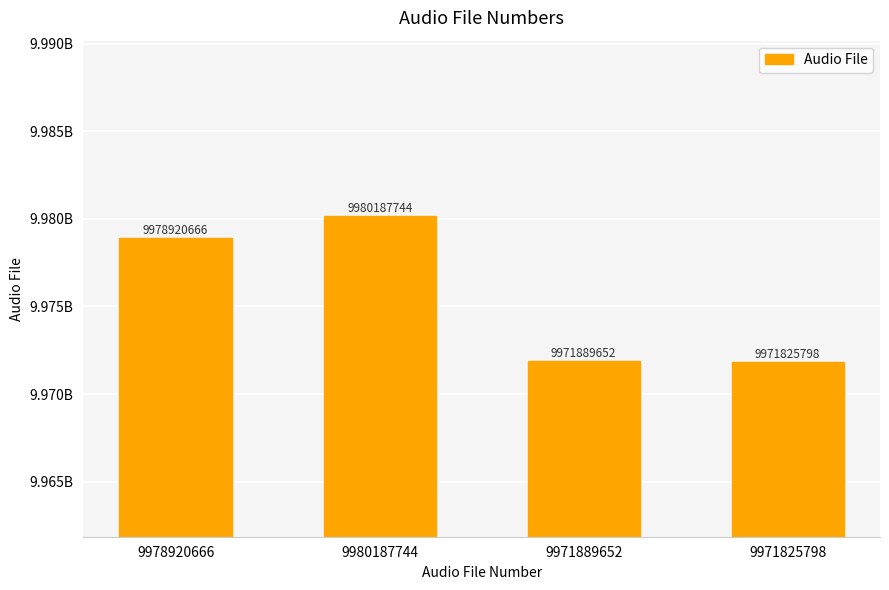

True or false: the data shows 9980187744 at 9980187744.

True